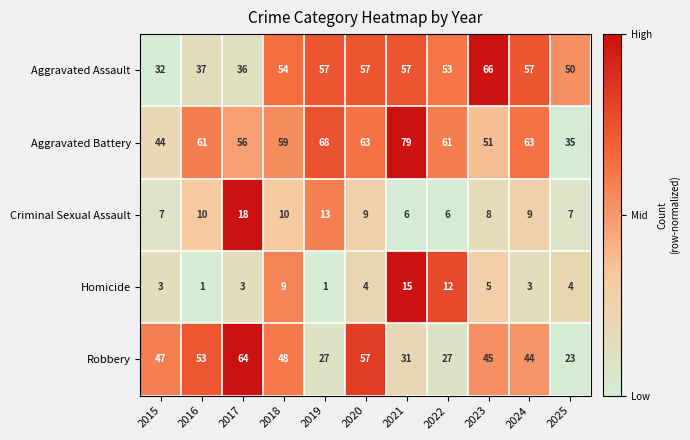

What is the maximum value shown in the chart?

79